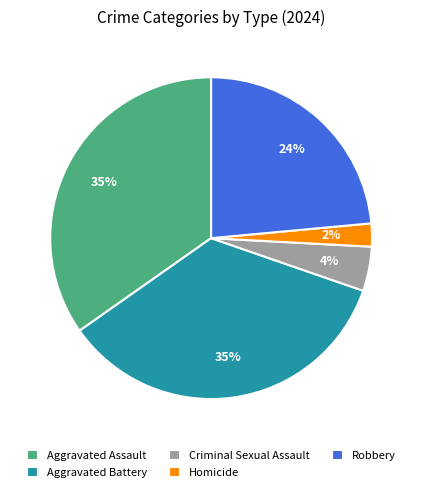

To the nearest percent, what portion does Robbery represent?

24%